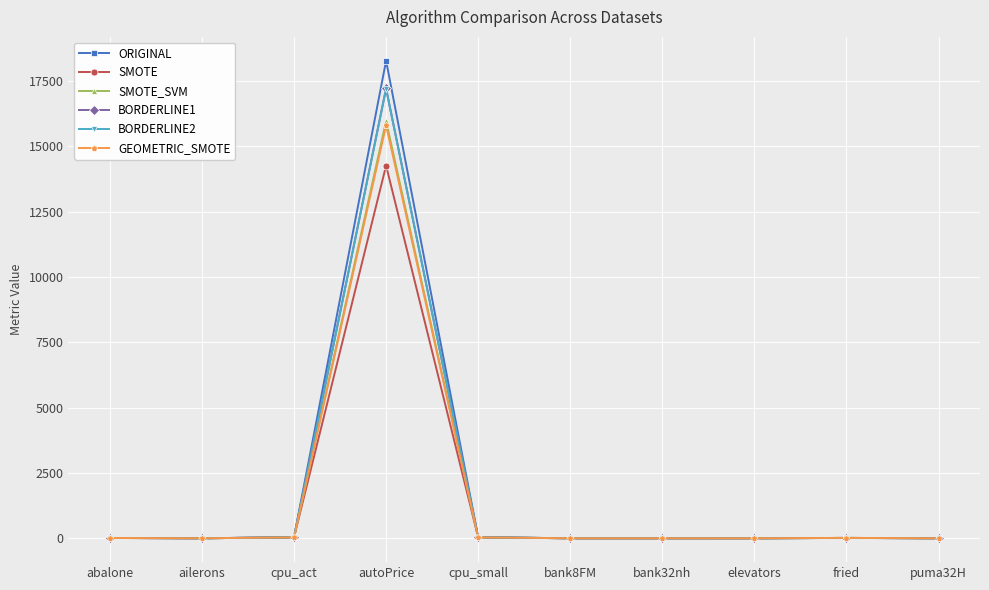

Is the value of BORDERLINE1 at autoPrice greater than the value of SMOTE_SVM at puma32H?

Yes